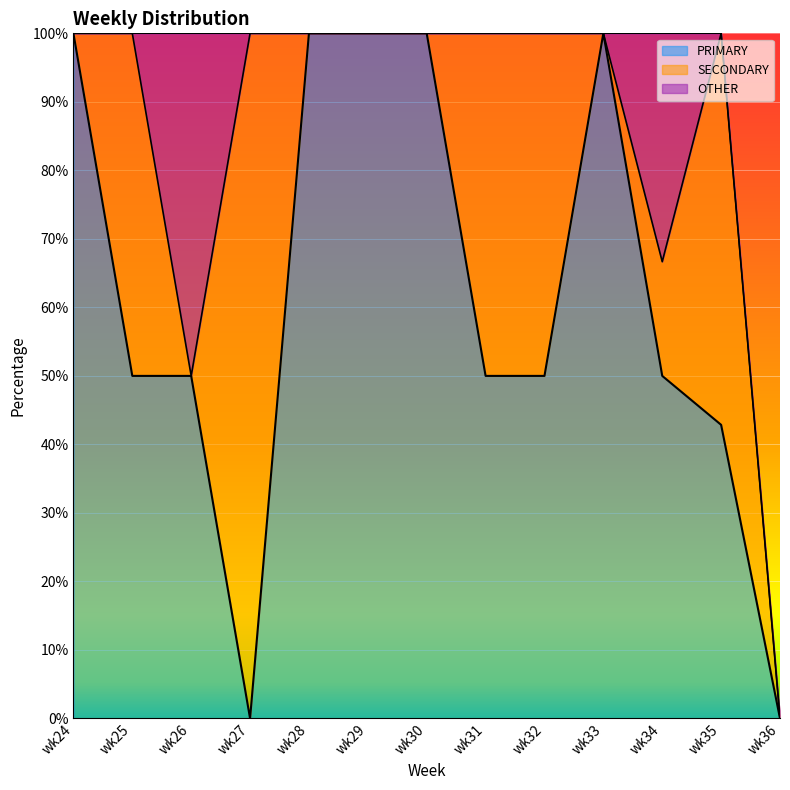

At how many categories does at least one series exceed 22?

12